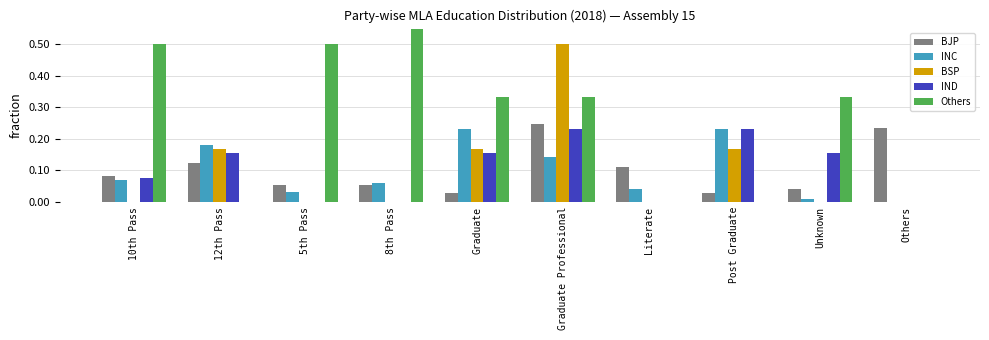

At how many categories does at least one series exceed 0?

10